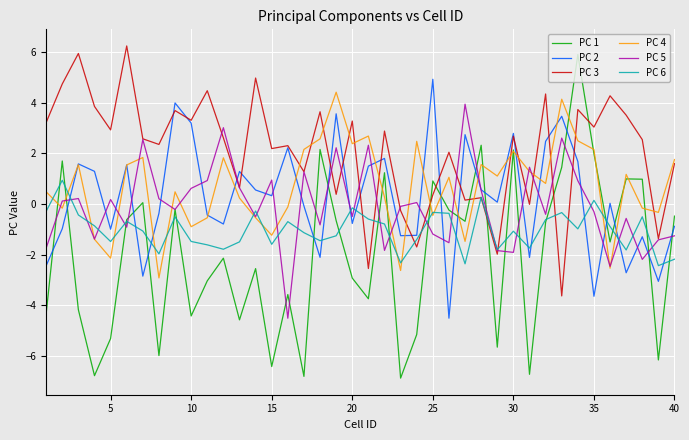

How many values in PC 6 are above zero?

3